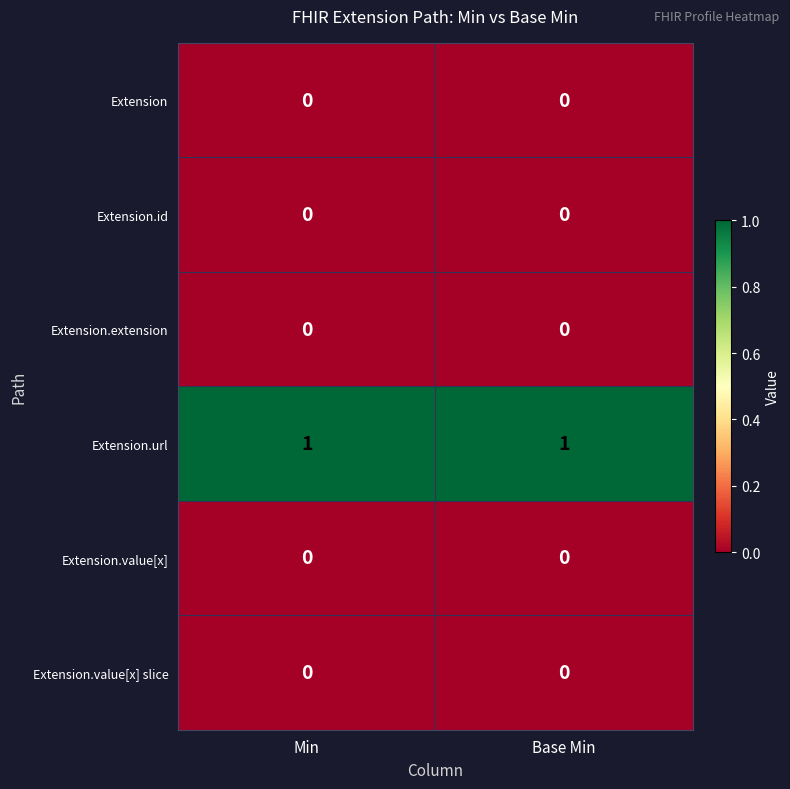

What is the total value across all series at Min?

1